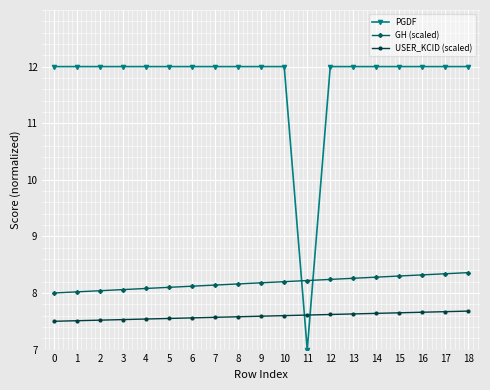

What is the value of the GH (scaled) point at the 16th from the left?

8.3